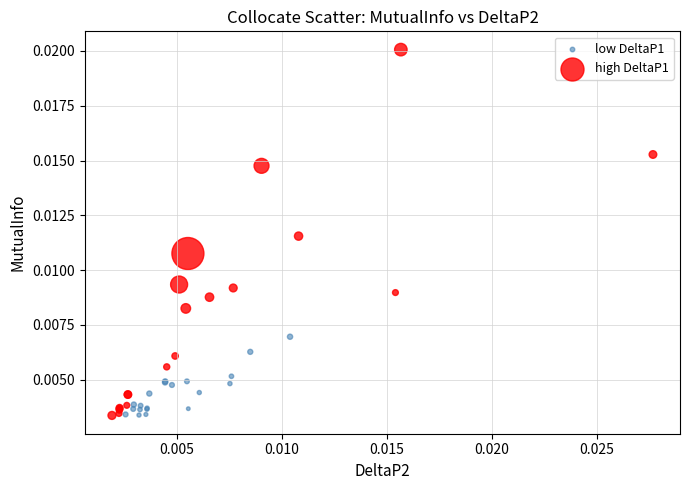

Which series reaches the maximum Y coordinate?

high DeltaP1